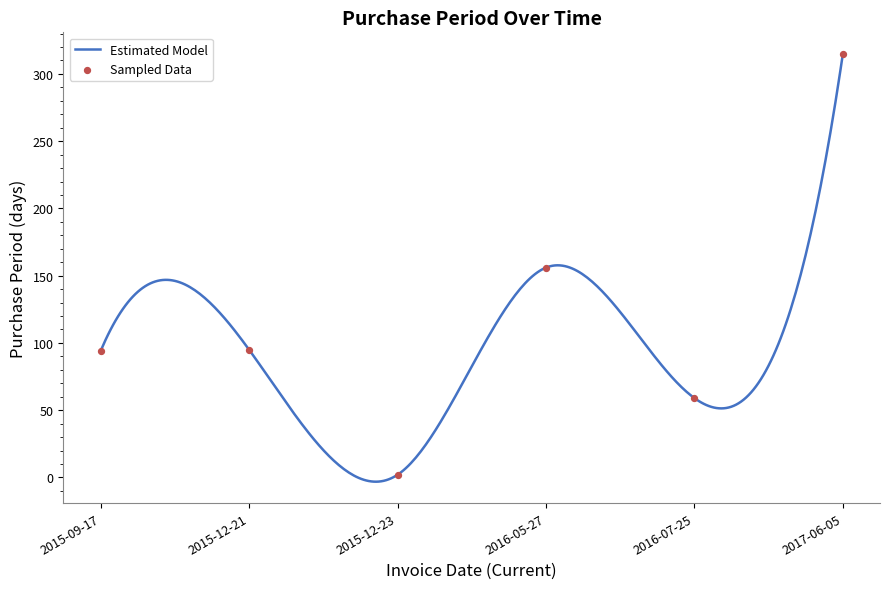

Between 2015-12-23 and 2016-07-25, which is larger?

2016-07-25